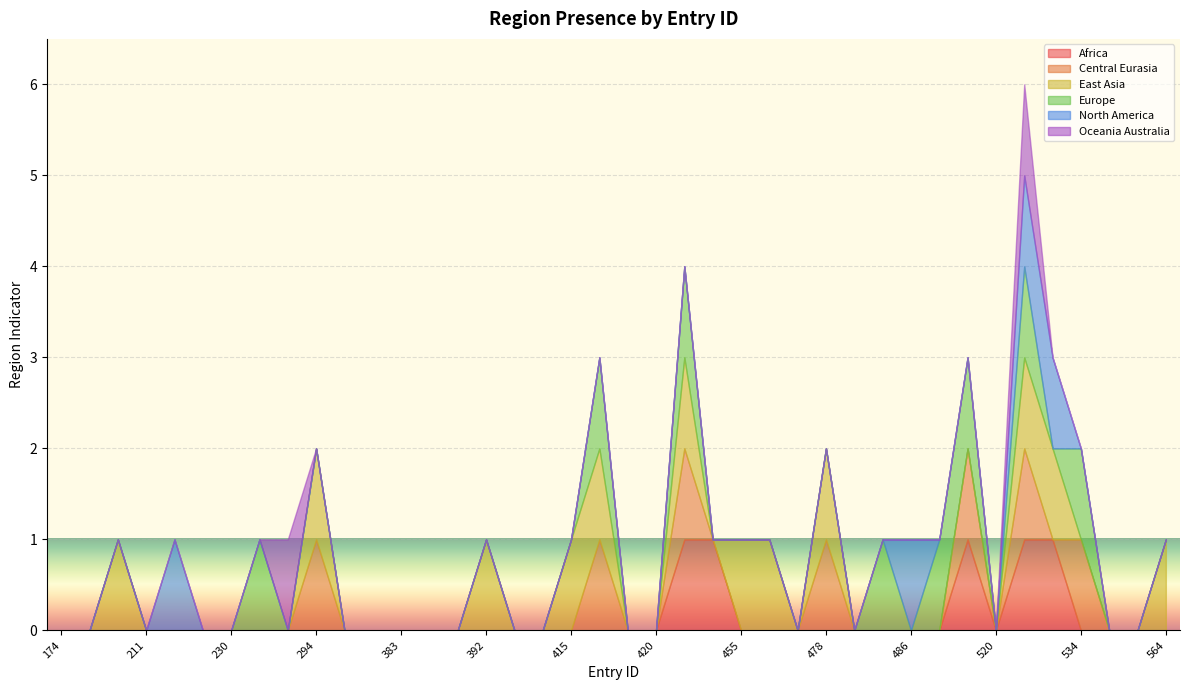

List the series in order of their peak value, lowest first.

region_africa, region_central_eurasia, region_east_asia, region_europe, region_north_america, region_oceania_australia